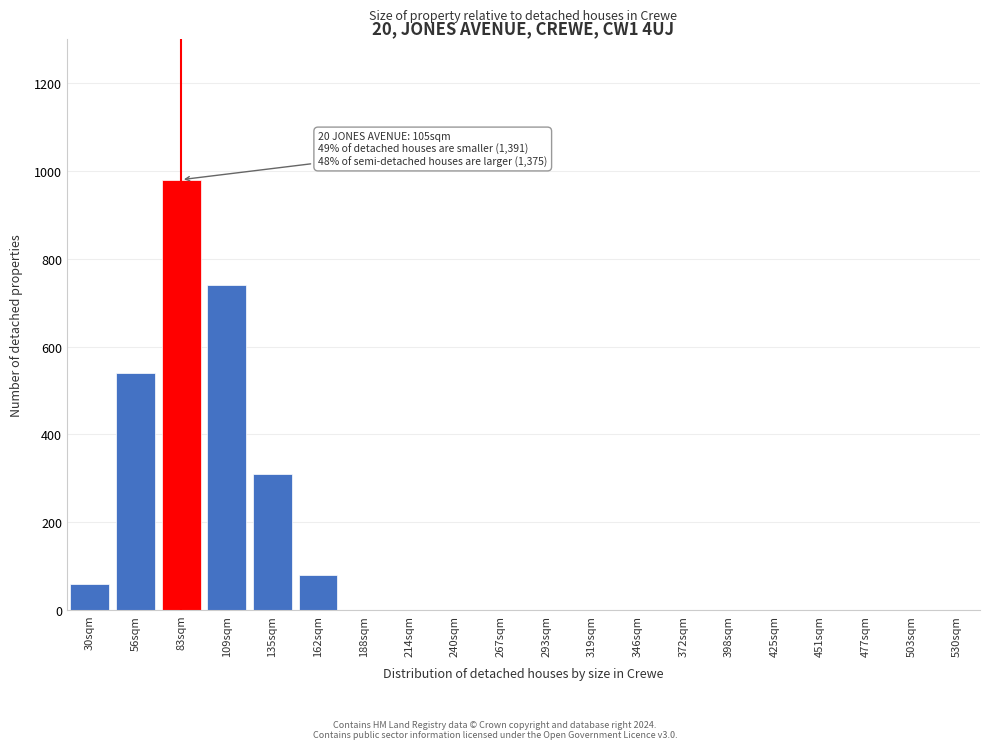

Reading left to right, extract all data points from this chart.

30sqm=60	56sqm=540	83sqm=980	109sqm=740	135sqm=310	162sqm=80	188sqm=0	214sqm=0	240sqm=0	267sqm=0	293sqm=0	319sqm=0	346sqm=0	372sqm=0	398sqm=0	425sqm=0	451sqm=0	477sqm=0	503sqm=0	530sqm=0